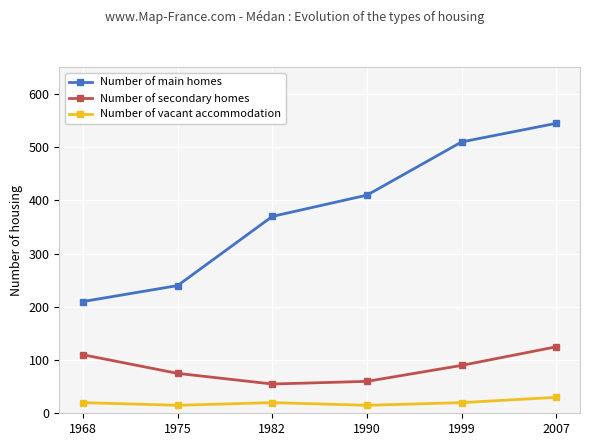

Rank the series by their average value, from highest to lowest.

Number of main homes, Number of secondary homes, Number of vacant accommodation